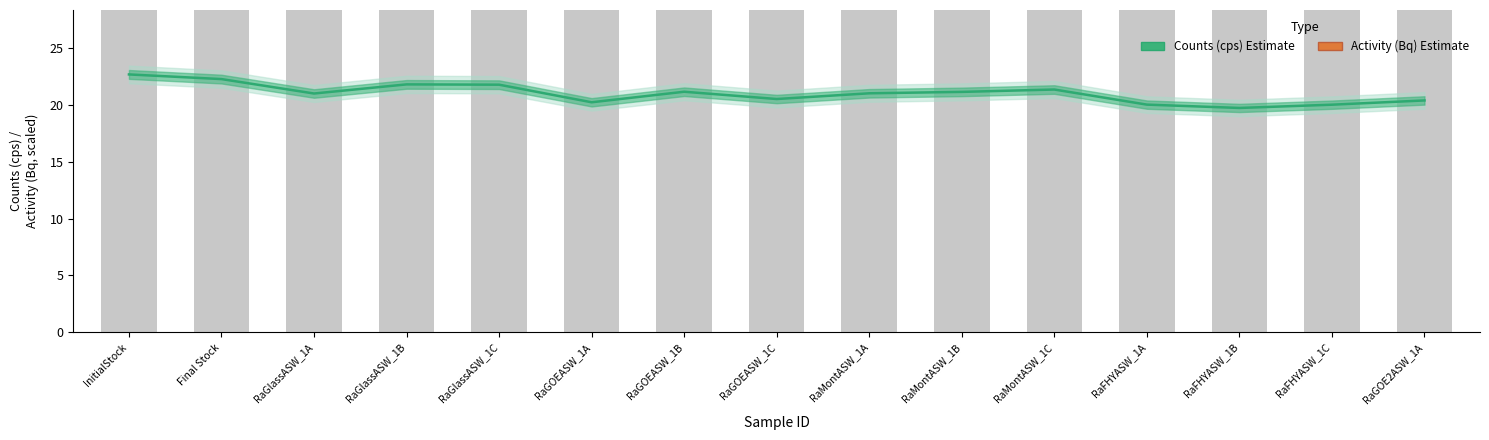

How many values in the Counts (cps) Estimate series are below 21?

6